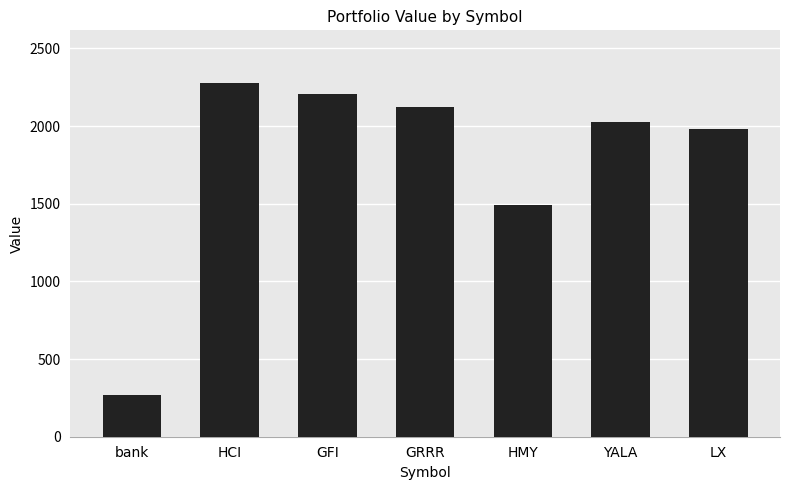

Which has a higher value, GRRR or GFI?

GFI